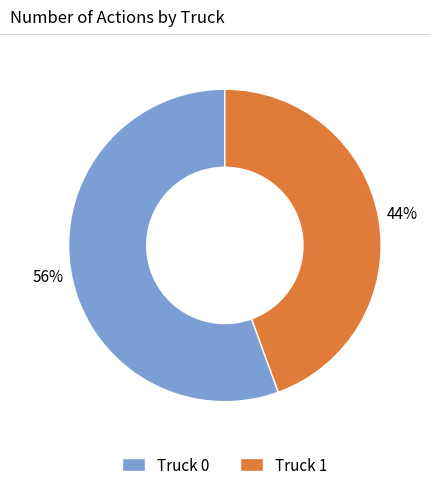

Rank the categories by value from highest to lowest.

Truck 0, Truck 1